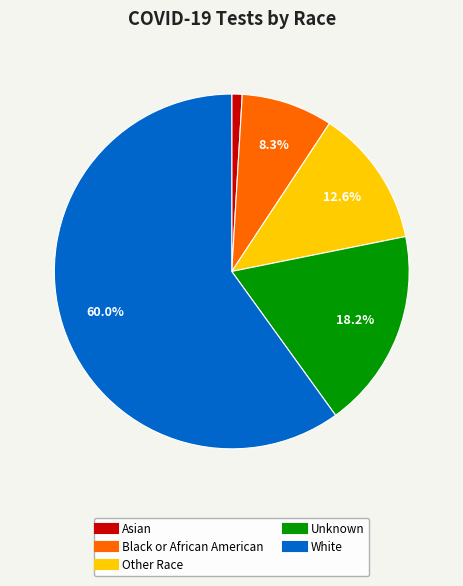

What percentage is the Black or African American slice, to the nearest percent?

8%